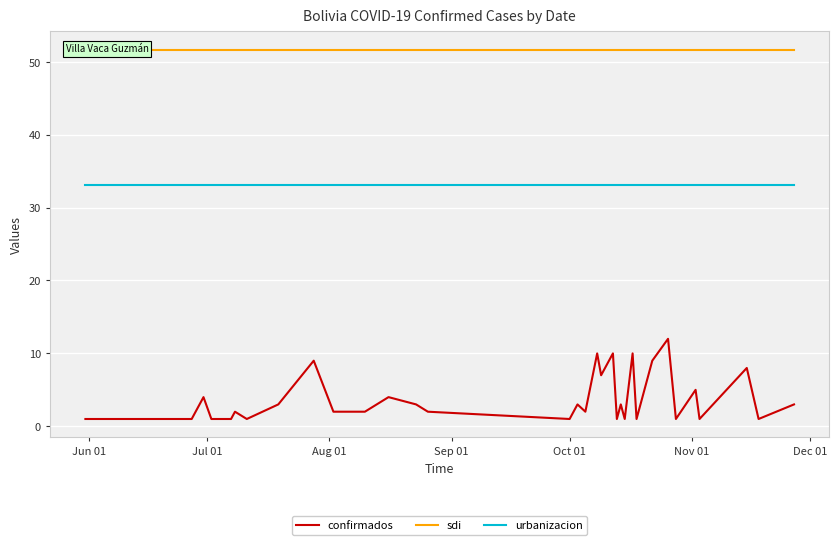

True or false: urbanizacion and confirmados intersect in this chart.

False